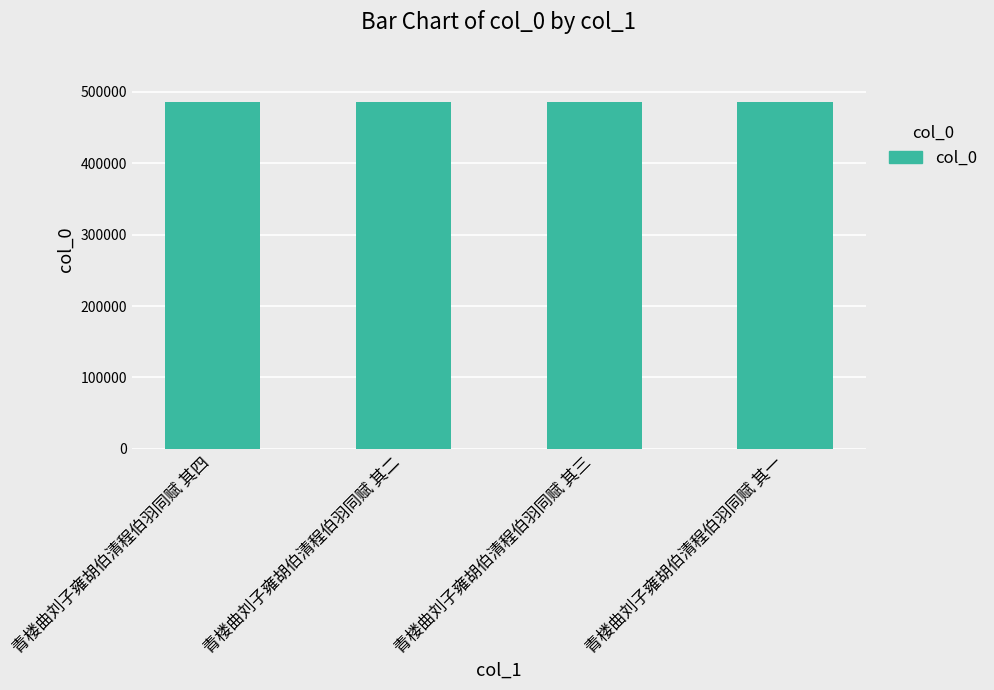

The value at 青楼曲刘子雍胡伯清程伯羽同赋 其三 is 712751. True or false?

False